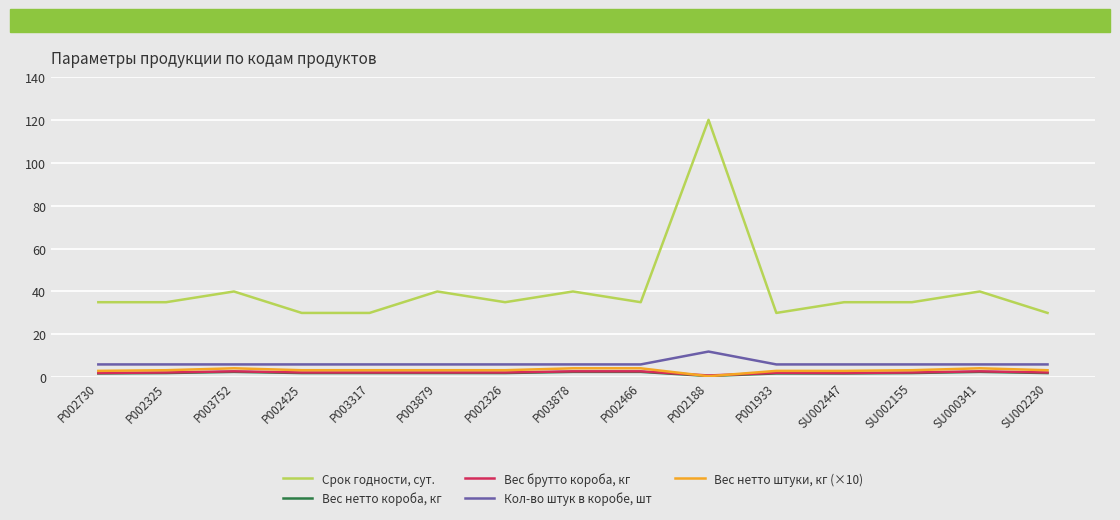

What is the minimum value for Вес нетто штуки, кг (×10)?

0.5